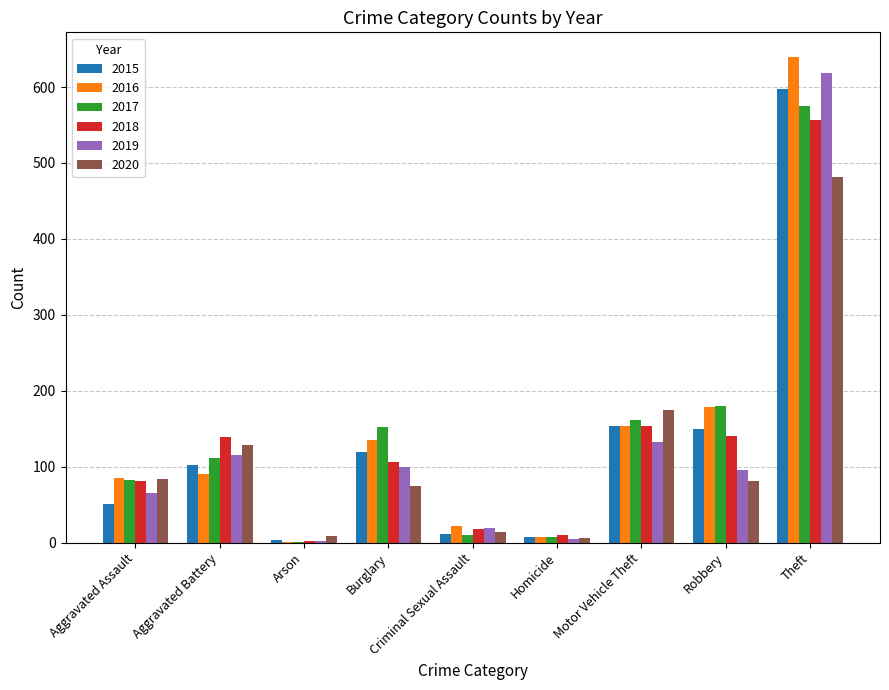

Where is 2015 nearest to the value 301?

Motor Vehicle Theft